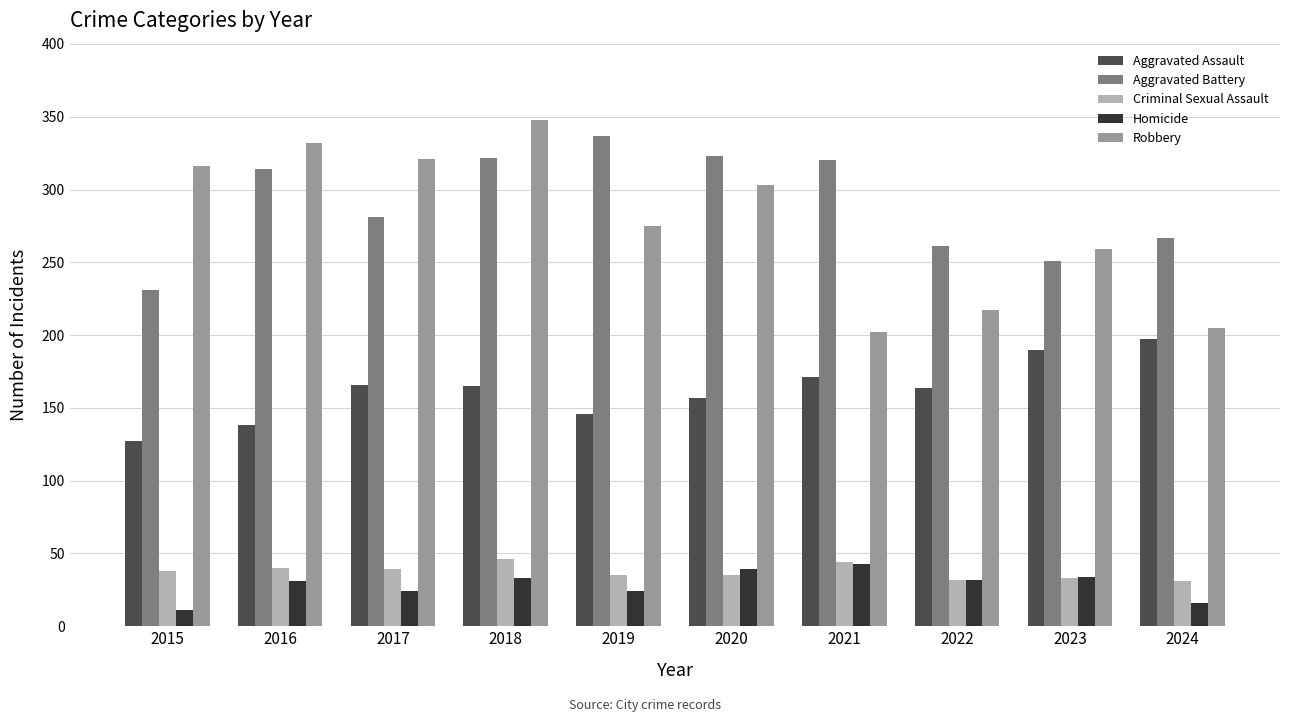

Between 2016 and 2022, which series saw the biggest shift?

Robbery